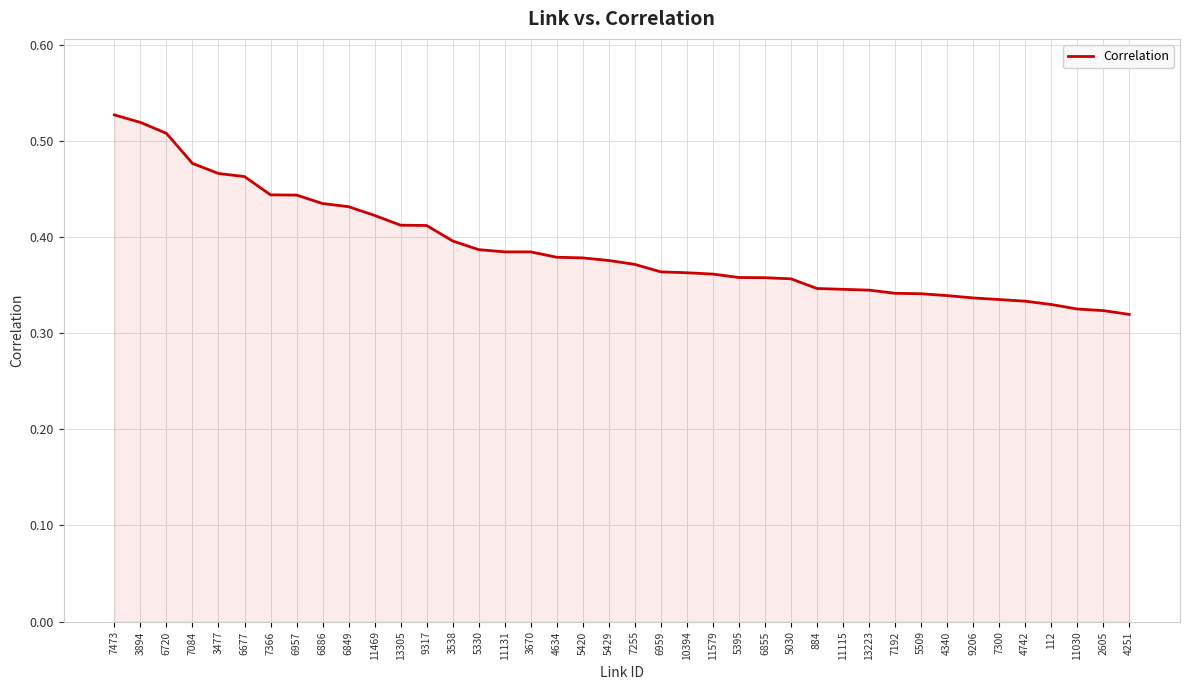

What position from the left is 6959?

22